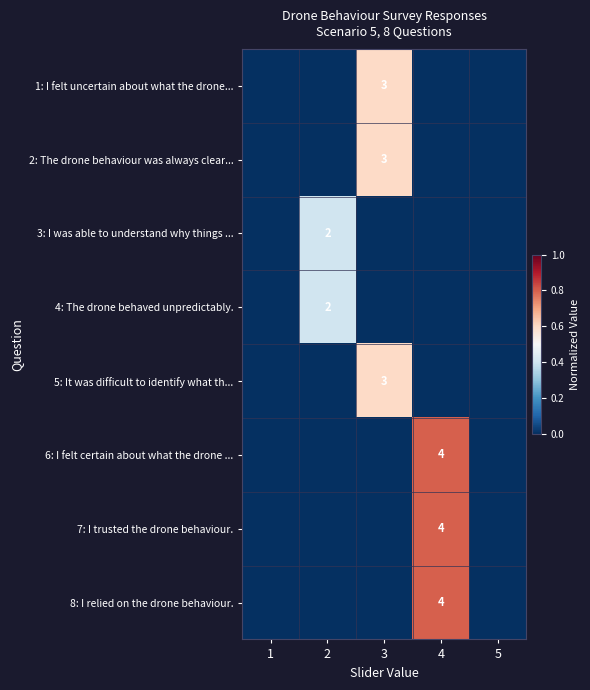

At which label is 5: It was difficult to identify what th... closest to 0?

1